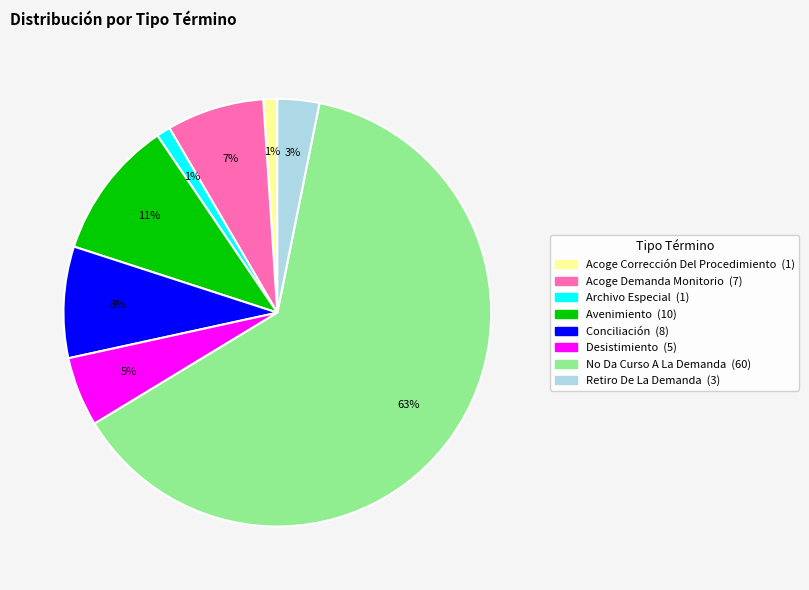

How many segments does this pie chart have?

8